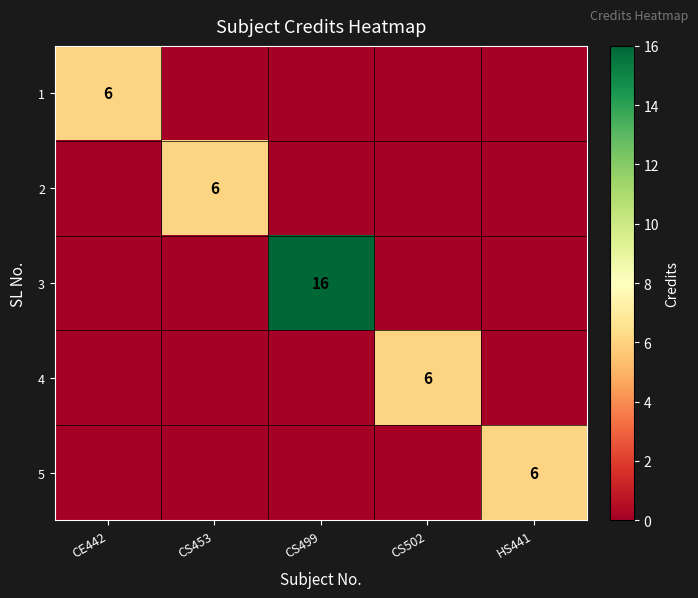

Is the value of 1 at CE442 greater than the value of 3 at CS499?

No